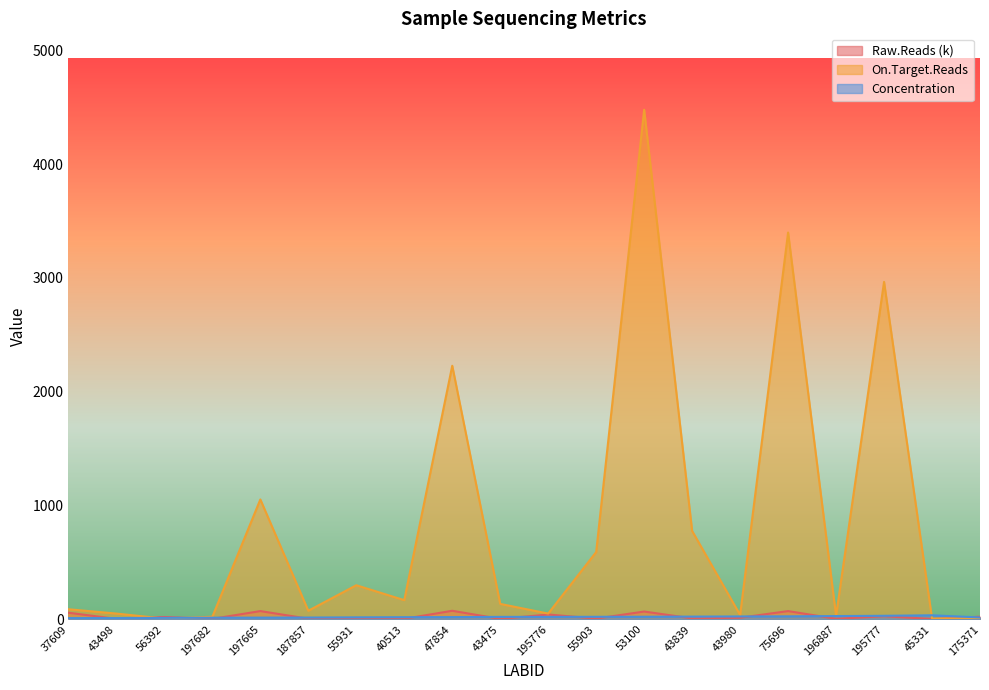

How many lines are shown in the chart?

3